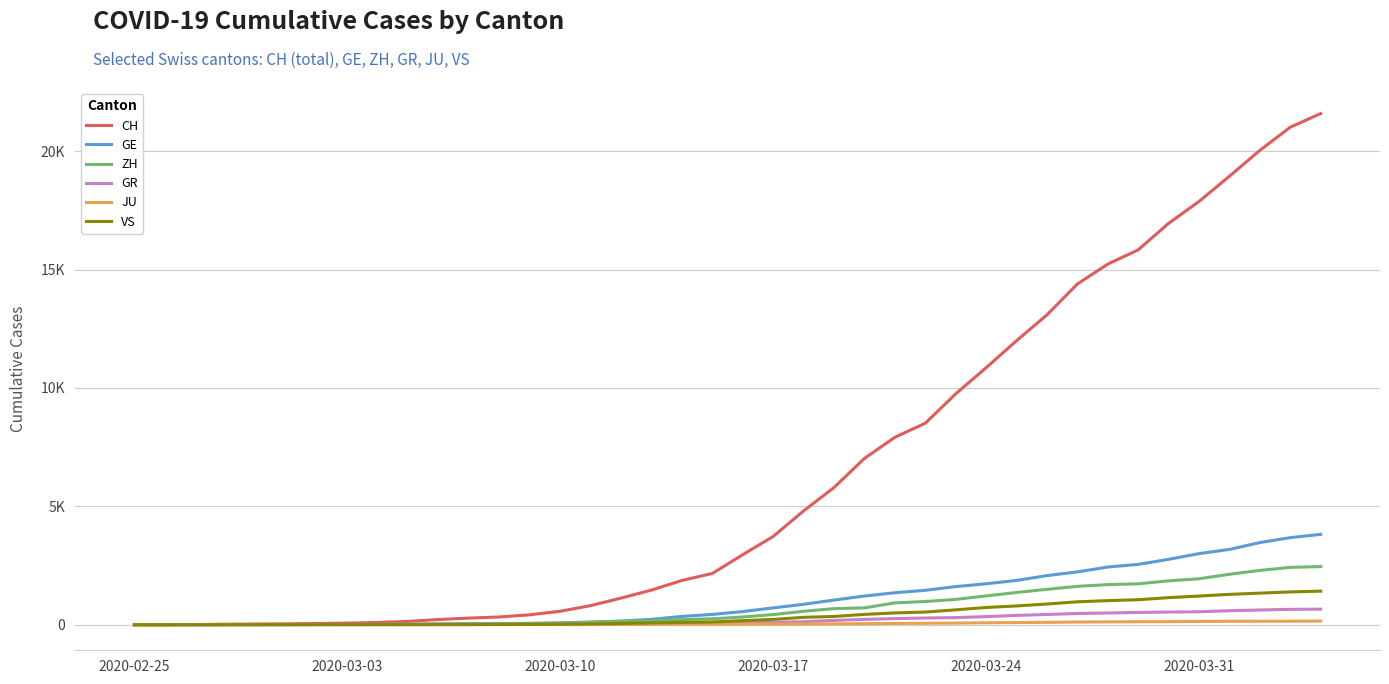

True or false: VS and CH intersect in this chart.

False